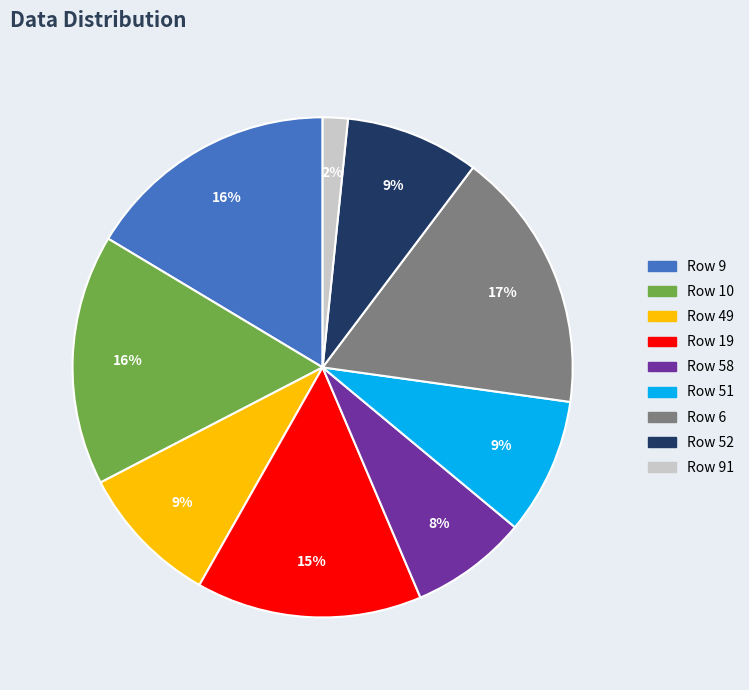

Is there a majority slice in this chart?

No